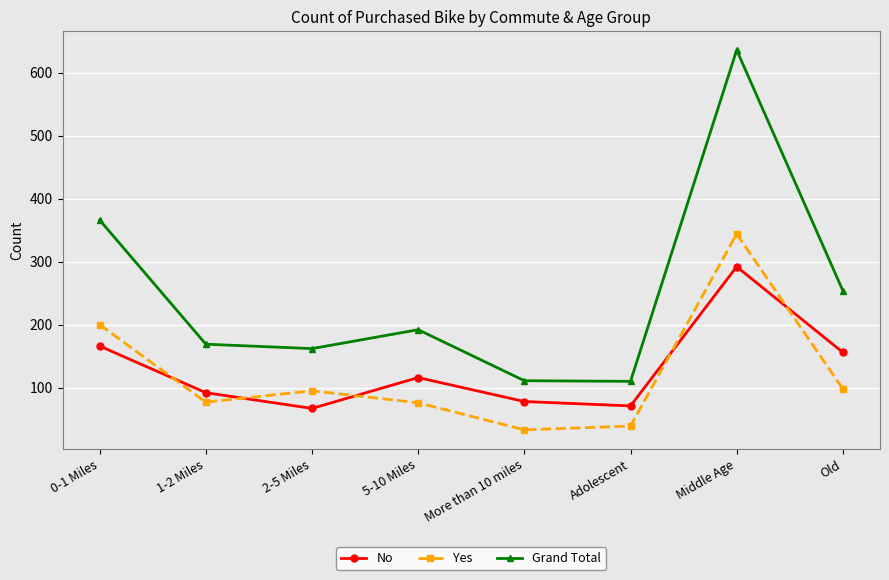

What is the smallest value displayed?

33